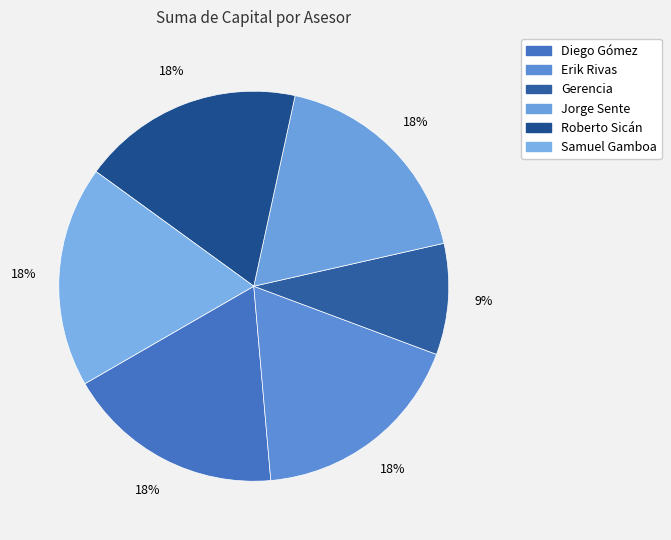

Do Diego Gómez and Jorge Sente together represent more than half of the pie?

No